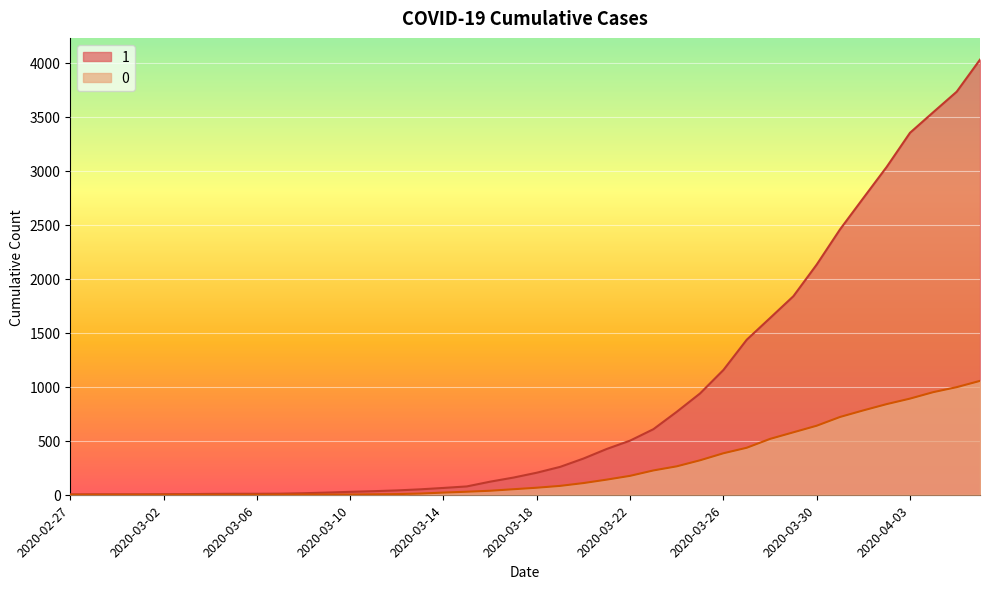

Reading left to right, what are all the values shown in this chart?

1: 2020-02-27=3	2020-02-28=4	2020-02-29=4	2020-03-01=4	2020-03-02=5	2020-03-03=6	2020-03-04=8	2020-03-05=9	2020-03-06=9	2020-03-07=10	2020-03-08=14	2020-03-09=20	2020-03-10=27	2020-03-11=33	2020-03-12=40	2020-03-13=50	2020-03-14=63	2020-03-15=77	2020-03-16=121	2020-03-17=159	2020-03-18=204	2020-03-19=258	2020-03-20=335	2020-03-21=424	2020-03-22=501	2020-03-23=607	2020-03-24=768	2020-03-25=938	2020-03-26=1155	2020-03-27=1435	2020-03-28=1636	2020-03-29=1838	2020-03-30=2131	2020-03-31=2457	2020-04-01=2747	2020-04-02=3035	2020-04-03=3351	2020-04-04=3542	2020-04-05=3731	2020-04-06=4028
0: 2020-02-27=0	2020-02-28=0	2020-02-29=0	2020-03-01=0	2020-03-02=0	2020-03-03=0	2020-03-04=0	2020-03-05=0	2020-03-06=0	2020-03-07=1	2020-03-08=2	2020-03-09=2	2020-03-10=2	2020-03-11=4	2020-03-12=6	2020-03-13=11	2020-03-14=20	2020-03-15=28	2020-03-16=37	2020-03-17=51	2020-03-18=65	2020-03-19=82	2020-03-20=108	2020-03-21=140	2020-03-22=175	2020-03-23=225	2020-03-24=263	2020-03-25=319	2020-03-26=384	2020-03-27=435	2020-03-28=517	2020-03-29=578	2020-03-30=639	2020-03-31=720	2020-04-01=781	2020-04-02=839	2020-04-03=890	2020-04-04=950	2020-04-05=996	2020-04-06=1054